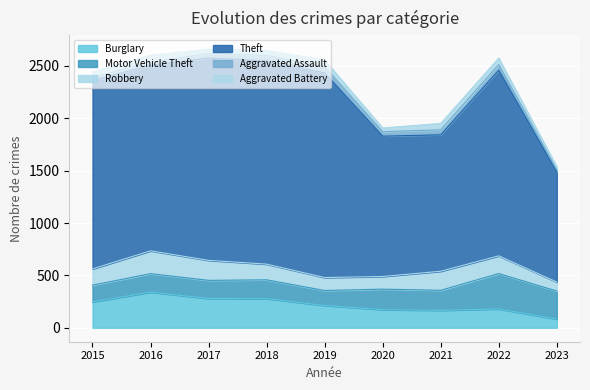

What is the approximate value of Burglary at 2015?

247